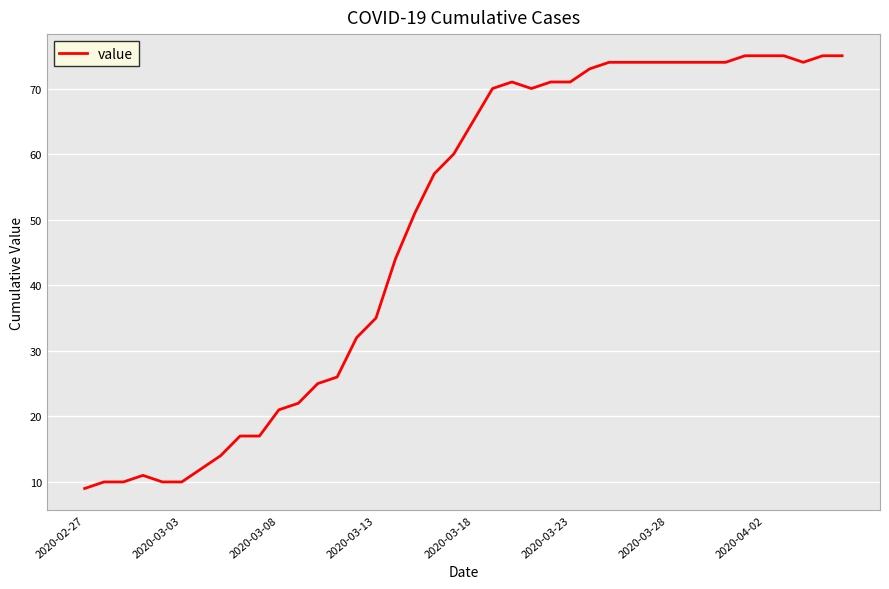

Reading left to right, what are all the values shown in this chart?

9	10	10	11	10	10	12	14	17	17	21	22	25	26	32	35	44	51	57	60	65	70	71	70	71	71	73	74	74	74	74	74	74	74	75	75	75	74	75	75